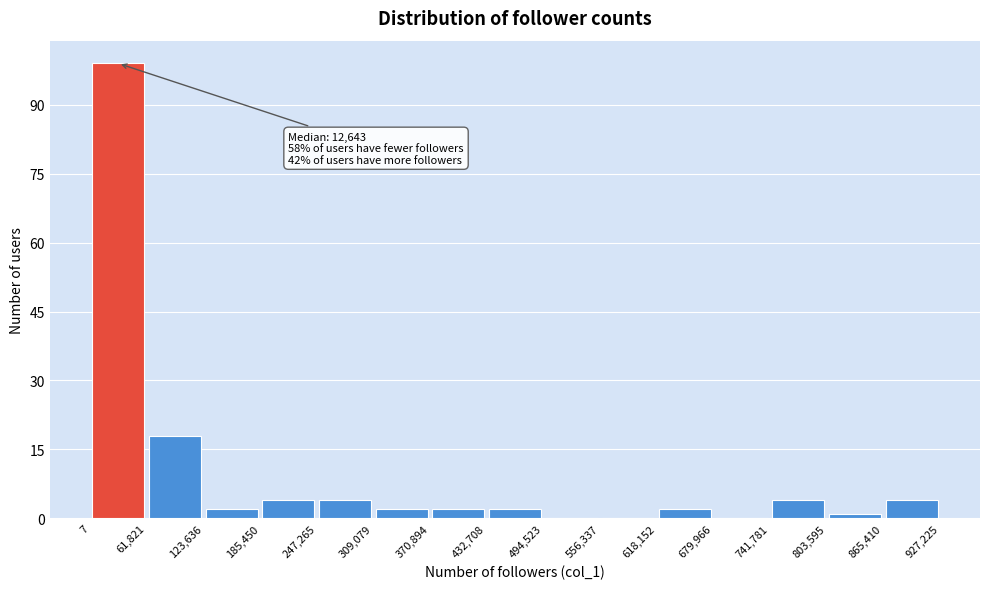

Over which range of the x-axis is the bar tallest?

7 to 61,821